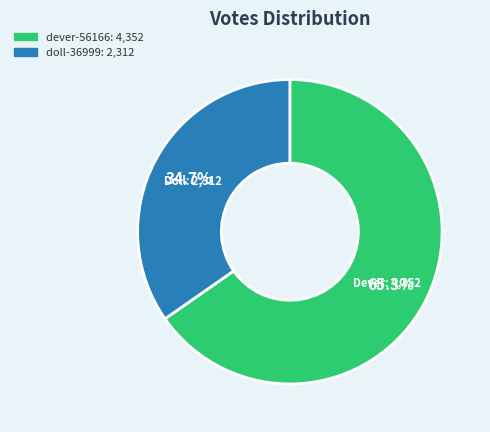

How many segments does this pie chart have?

2